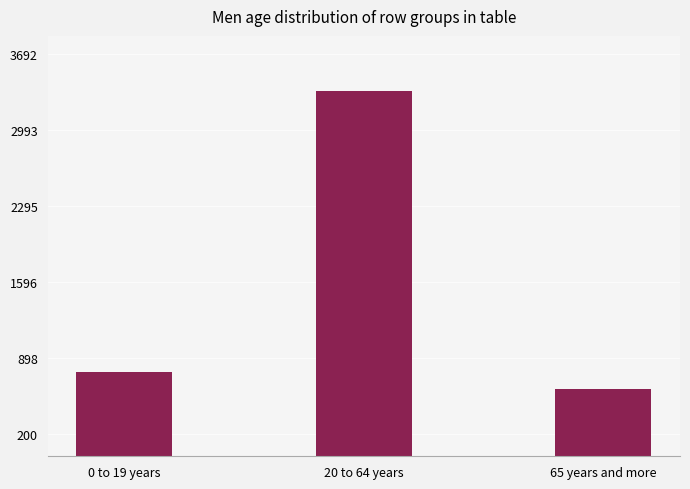

What is the difference between the maximum and second lowest values?

2585.9